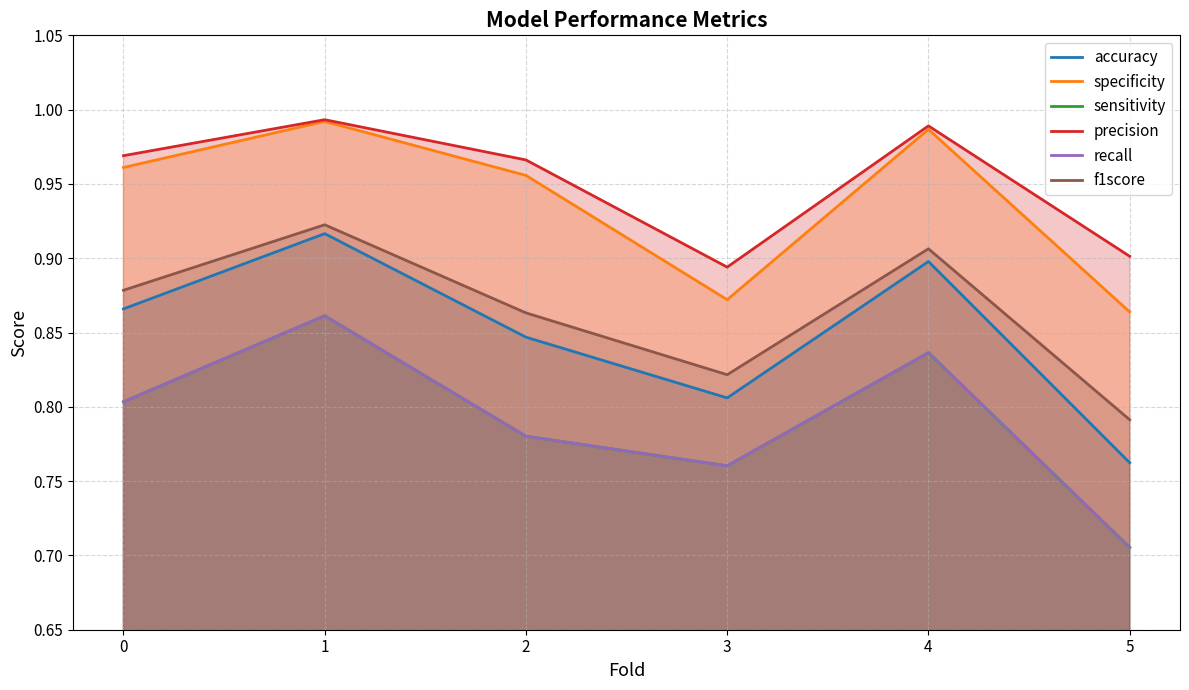

At 2, list the series in order from largest to smallest.

precision, specificity, f1score, accuracy, sensitivity, recall